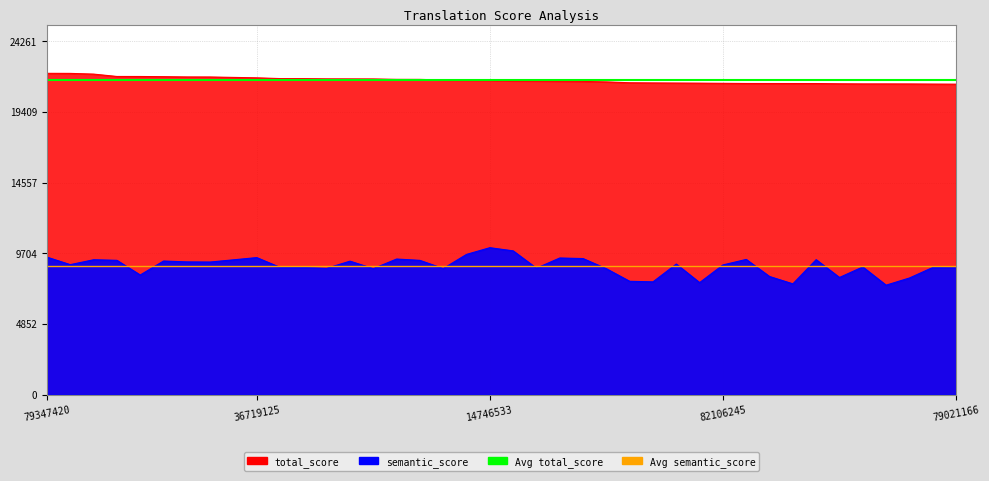

What is the value of the Avg semantic_score point at the 2nd from the left?

8821.9